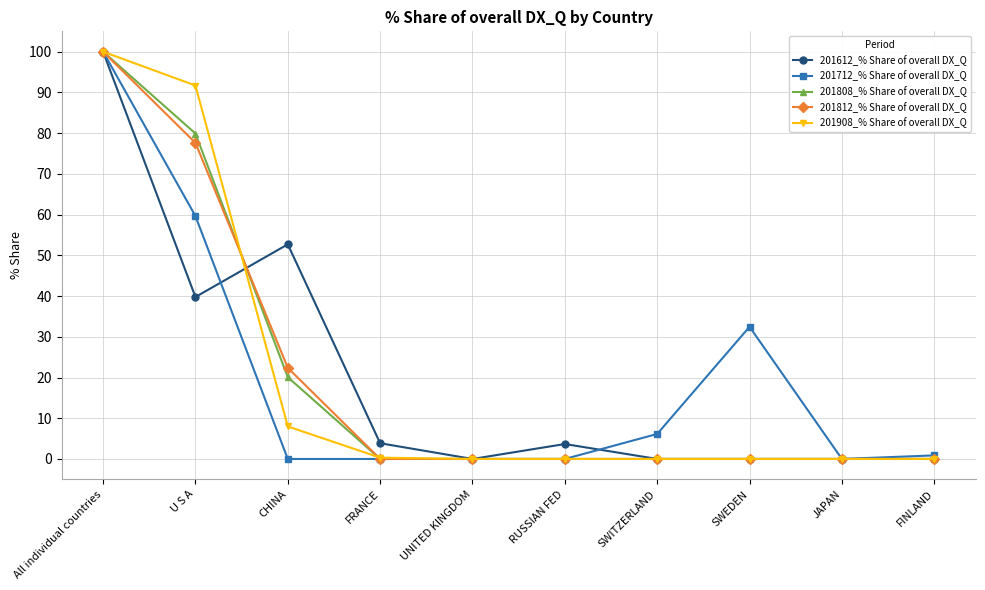

What position from the left is CHINA?

3